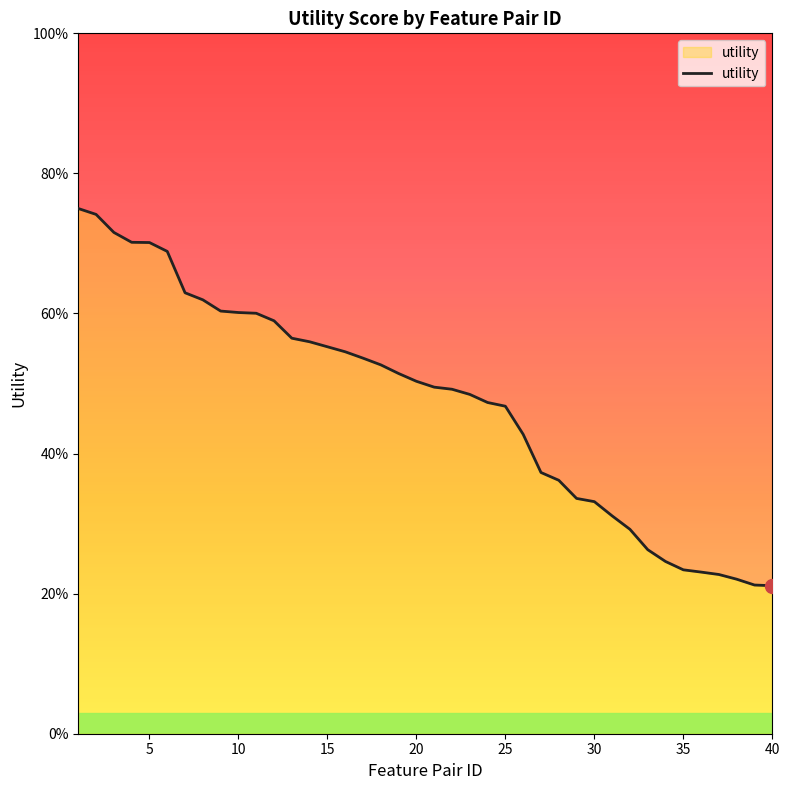

How many lines are shown in the chart?

1